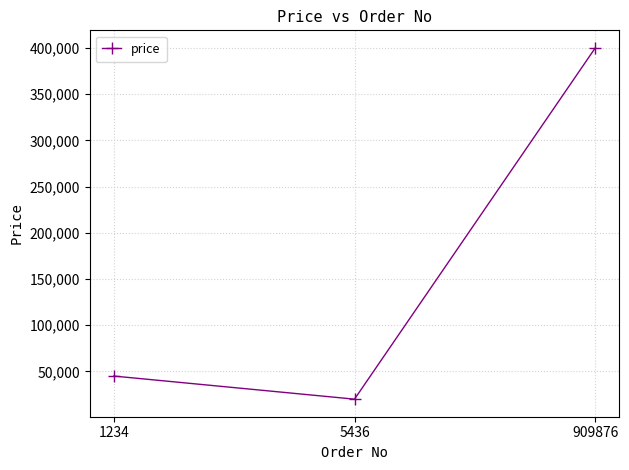

What is the difference between the maximum and second lowest values?

355000